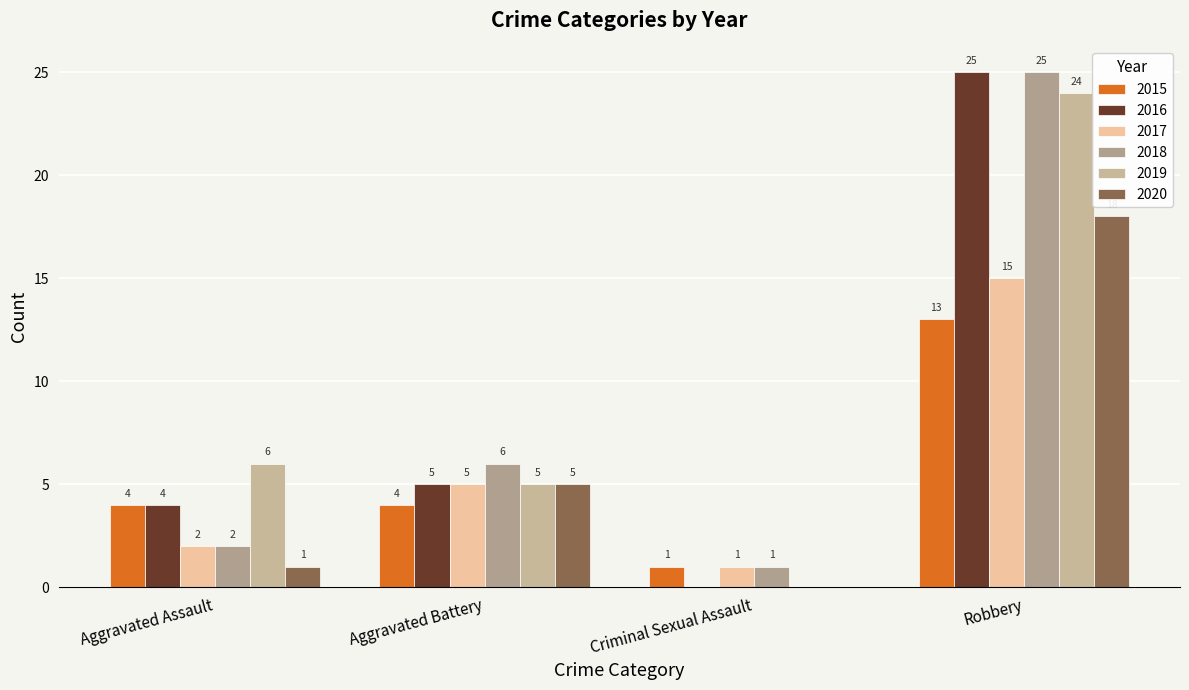

What is the maximum value shown in the chart?

25